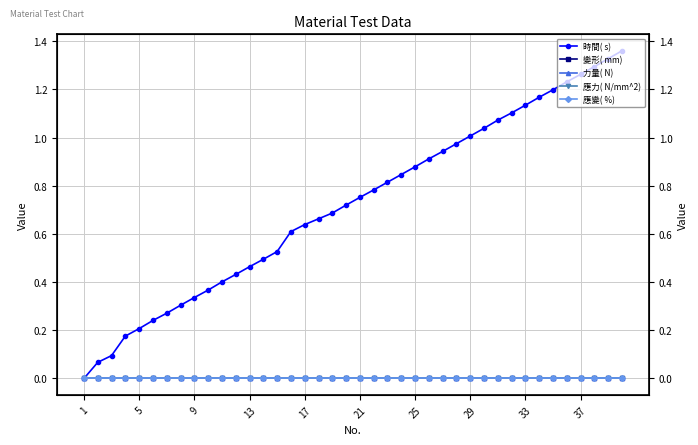

True or false: 應力( N/mm^2) and 力量( N) cross at least once.

False